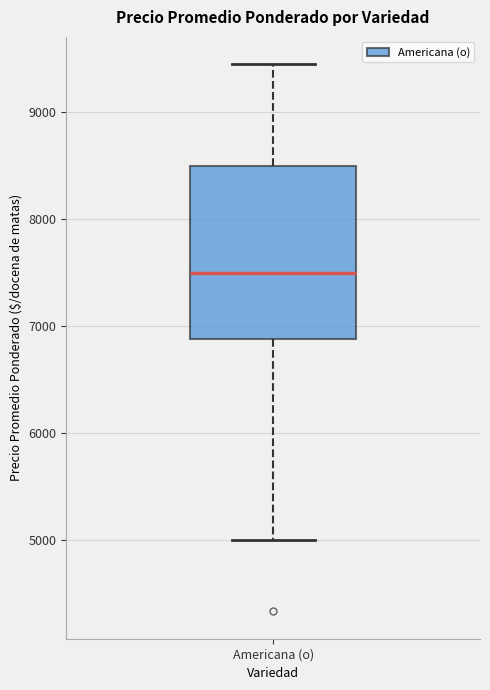

Where does the upper whisker of the box for Americana (o) end on the y-axis? The values are not printed on the chart, so give them approximately, as read against the axis.

9400